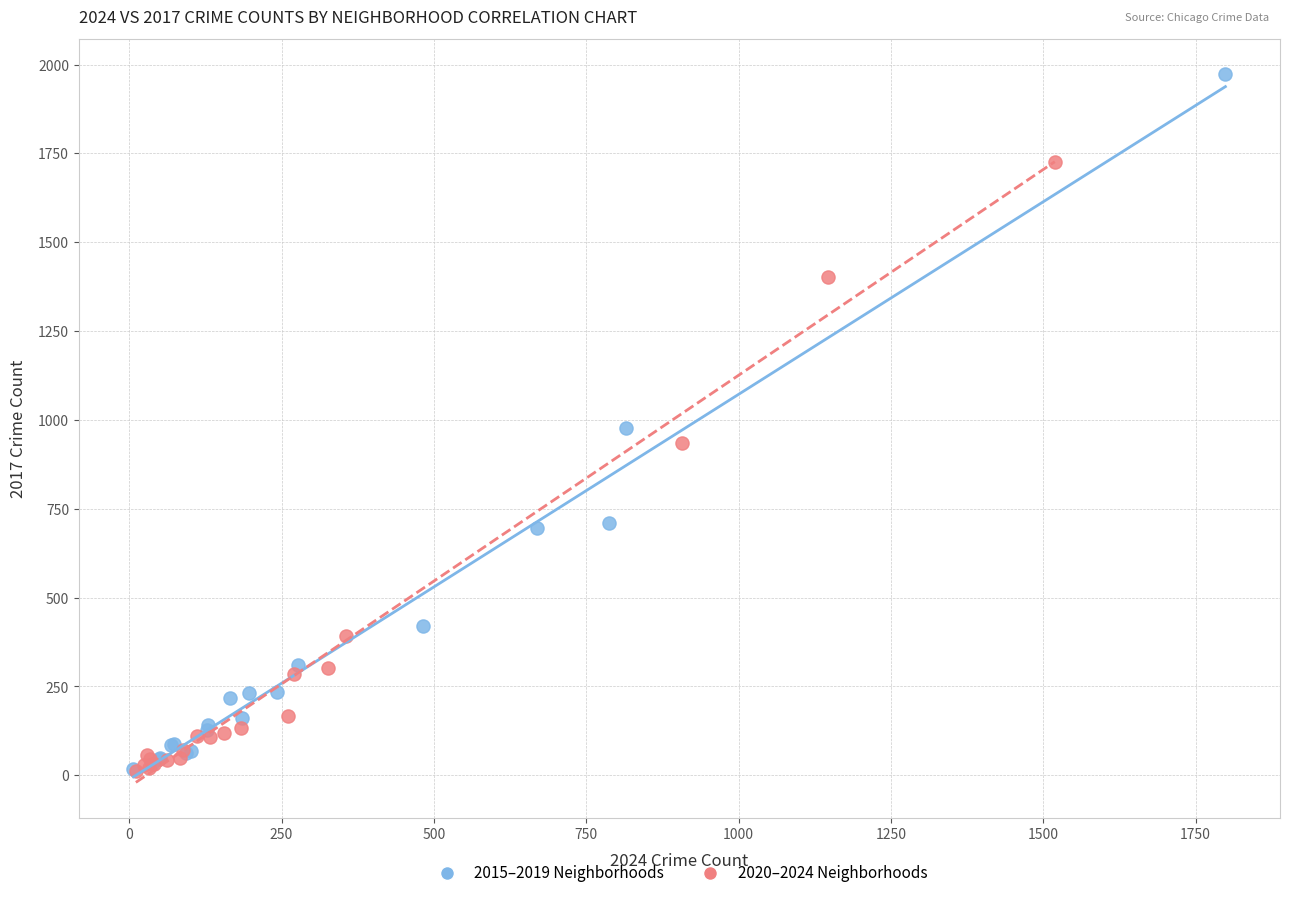

Which series has the widest spread of Y values?

2015–2019 Neighborhoods